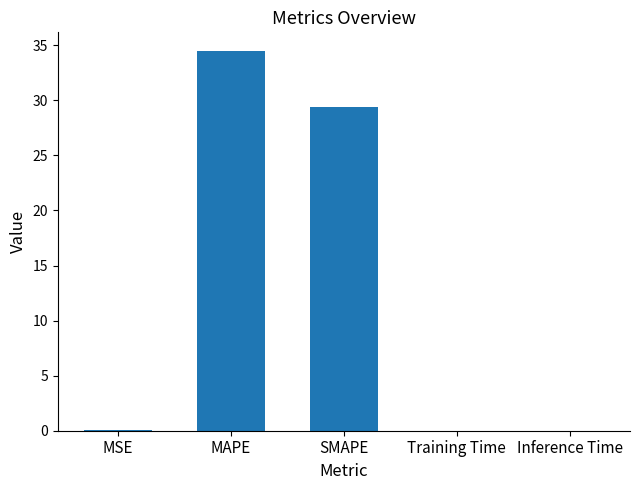

What is the average value?

12.8